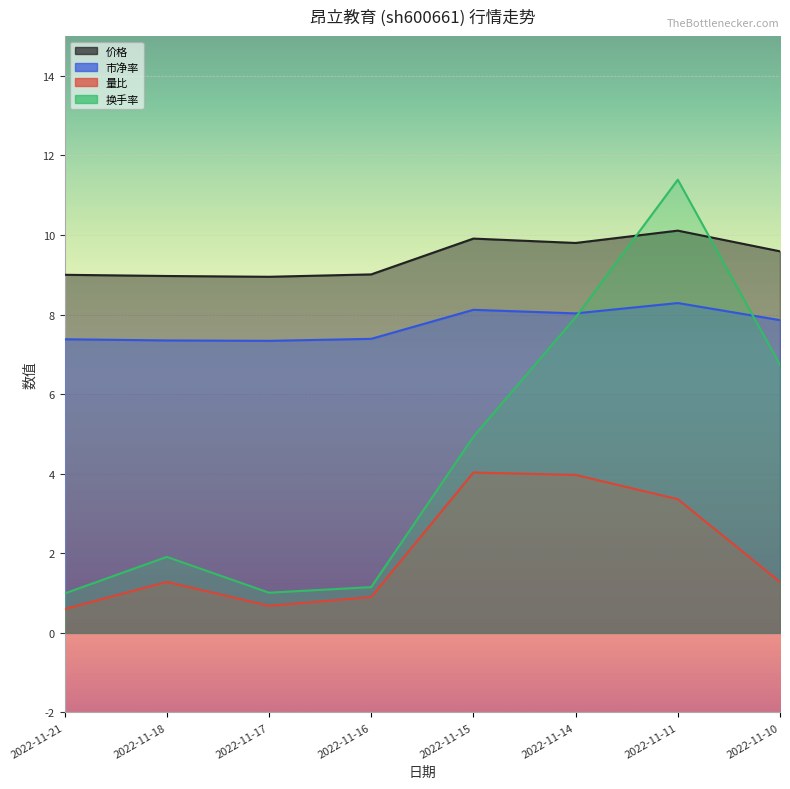

Which label corresponds to the smallest value in the chart?

2022-11-21